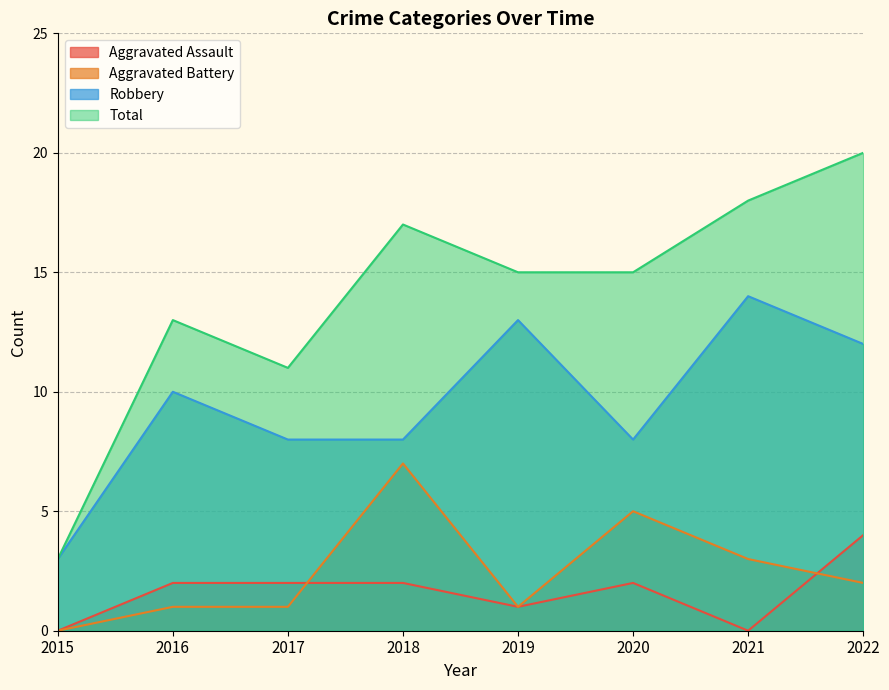

True or false: Aggravated Battery and Total cross at least once.

False